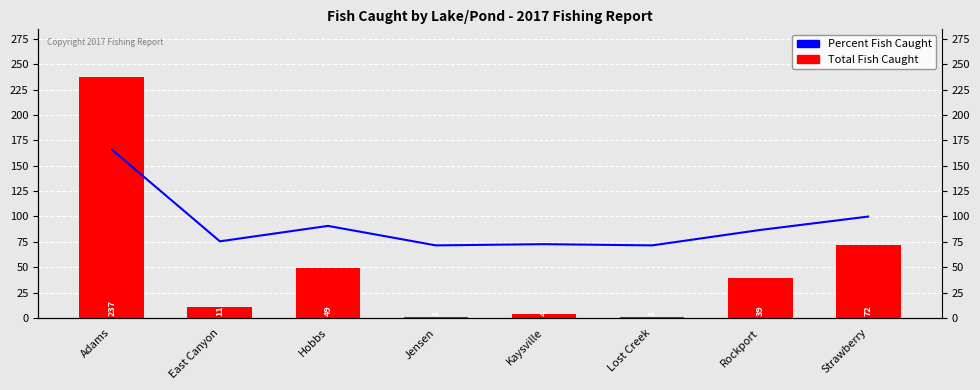

Is it true that Total Fish Caught equals 5.5 at Kaysville?

False